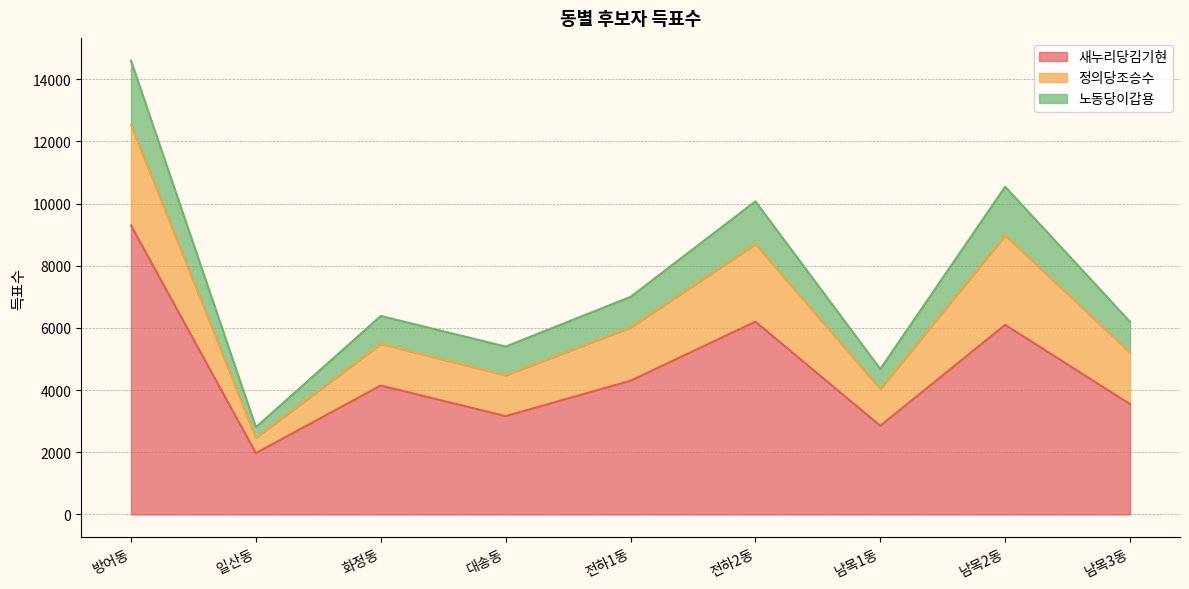

At which category is the sum across all series the highest?

방어동